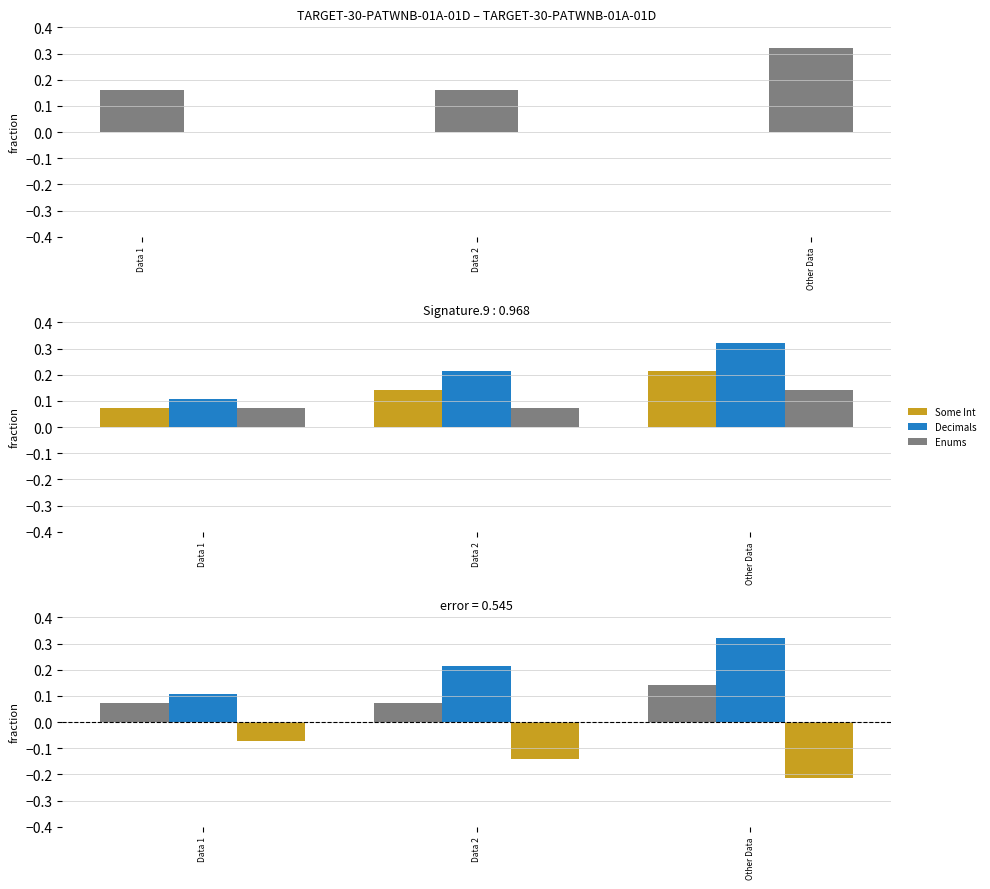

Between Data 1 and Other Data, which series saw the biggest shift?

Decimals